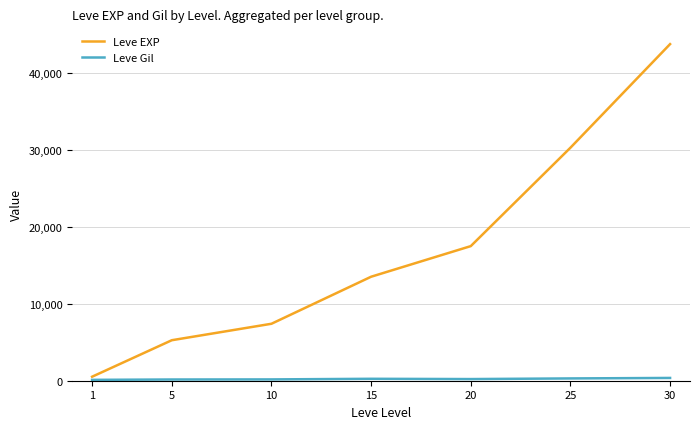

Rank the categories by Leve EXP value from highest to lowest.

30, 25, 20, 15, 10, 5, 1